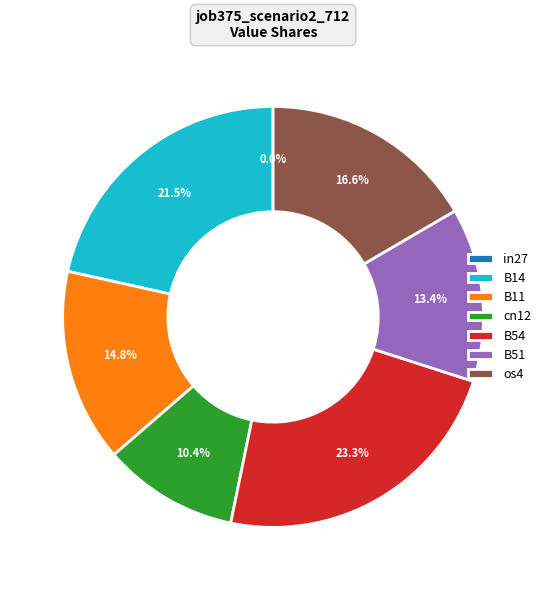

Is it true that in27 is 0% of the pie?

True